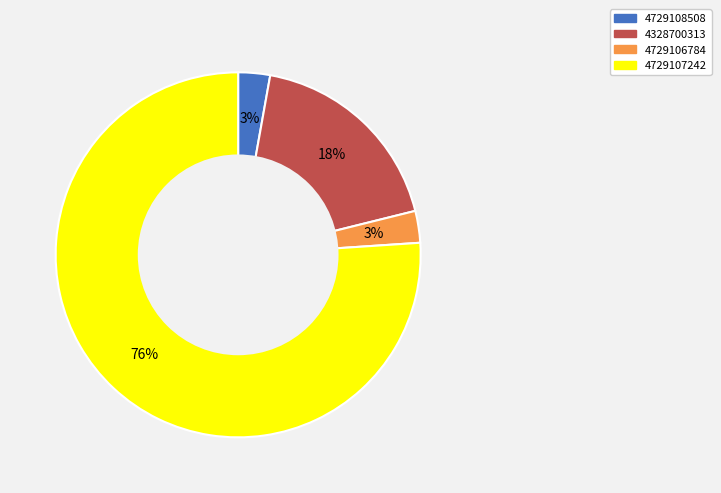

Does 4729107242 account for over 50% of the chart?

Yes